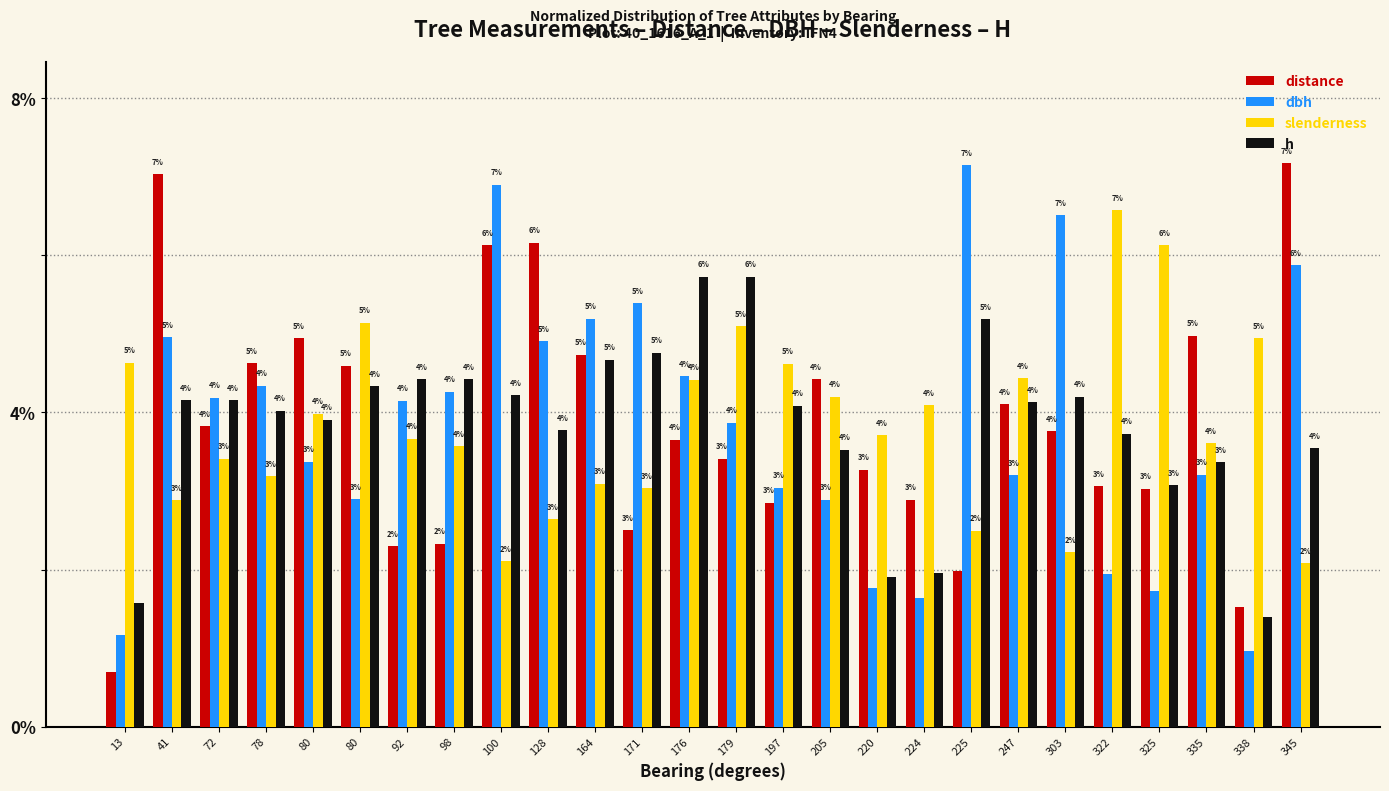

What is the total value across all series at 92?

0.1